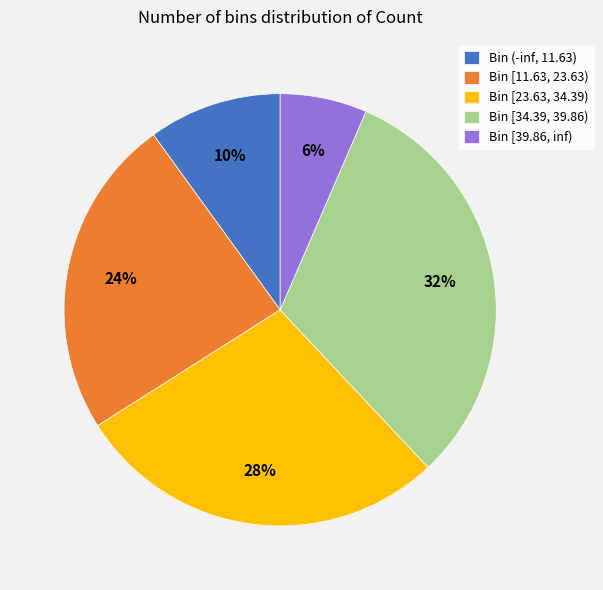

How many slices are in this pie chart?

5